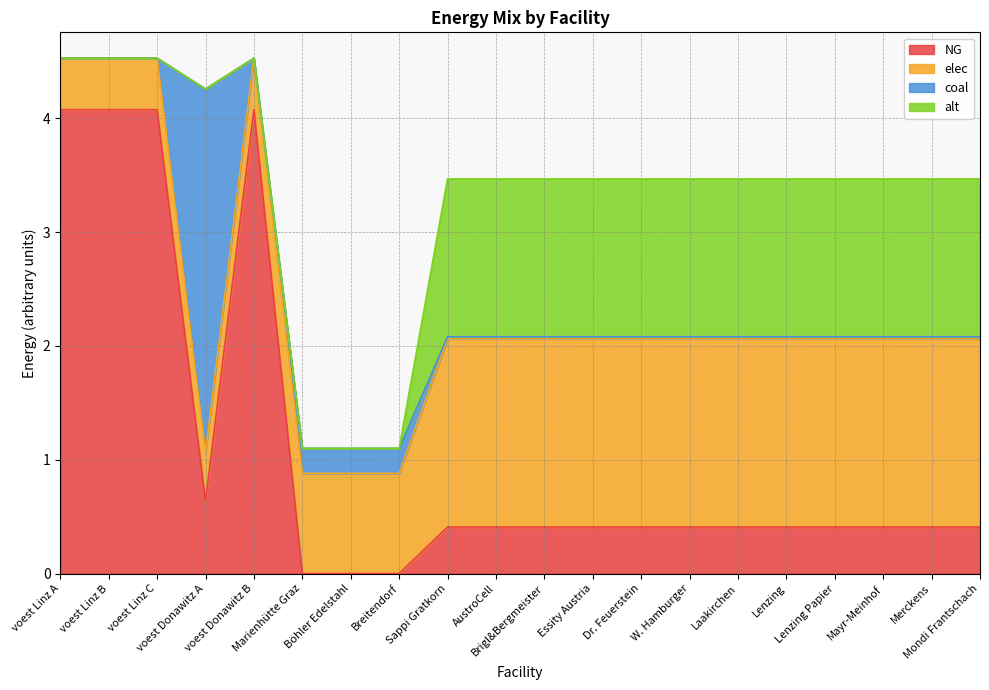

Reading left to right, extract all data points from this chart.

NG: voest Linz A=4.1	voest Linz B=4.1	voest Linz C=4.1	voest Donawitz A=0.6	voest Donawitz B=4.1	Marienhütte Graz=0.0	Böhler Edelstahl=0.0	Breitendorf=0.0	Sappi Gratkorn=0.4	AustroCell=0.4	Brigl&Bergmeister=0.4	Essity Austria=0.4	Dr. Feuerstein=0.4	W. Hamburger=0.4	Laakirchen=0.4	Lenzing=0.4	Lenzing Papier=0.4	Mayr-Meinhof=0.4	Merckens=0.4	Mondi Frantschach=0.4
elec: voest Linz A=0.5	voest Linz B=0.5	voest Linz C=0.5	voest Donawitz A=0.4	voest Donawitz B=0.5	Marienhütte Graz=0.9	Böhler Edelstahl=0.9	Breitendorf=0.9	Sappi Gratkorn=1.7	AustroCell=1.7	Brigl&Bergmeister=1.7	Essity Austria=1.7	Dr. Feuerstein=1.7	W. Hamburger=1.7	Laakirchen=1.7	Lenzing=1.7	Lenzing Papier=1.7	Mayr-Meinhof=1.7	Merckens=1.7	Mondi Frantschach=1.7
coal: voest Linz A=0.0	voest Linz B=0.0	voest Linz C=0.0	voest Donawitz A=3.2	voest Donawitz B=0.0	Marienhütte Graz=0.2	Böhler Edelstahl=0.2	Breitendorf=0.2	Sappi Gratkorn=0.0	AustroCell=0.0	Brigl&Bergmeister=0.0	Essity Austria=0.0	Dr. Feuerstein=0.0	W. Hamburger=0.0	Laakirchen=0.0	Lenzing=0.0	Lenzing Papier=0.0	Mayr-Meinhof=0.0	Merckens=0.0	Mondi Frantschach=0.0
alt: voest Linz A=0.0	voest Linz B=0.0	voest Linz C=0.0	voest Donawitz A=0.0	voest Donawitz B=0.0	Marienhütte Graz=0.0	Böhler Edelstahl=0.0	Breitendorf=0.0	Sappi Gratkorn=1.4	AustroCell=1.4	Brigl&Bergmeister=1.4	Essity Austria=1.4	Dr. Feuerstein=1.4	W. Hamburger=1.4	Laakirchen=1.4	Lenzing=1.4	Lenzing Papier=1.4	Mayr-Meinhof=1.4	Merckens=1.4	Mondi Frantschach=1.4